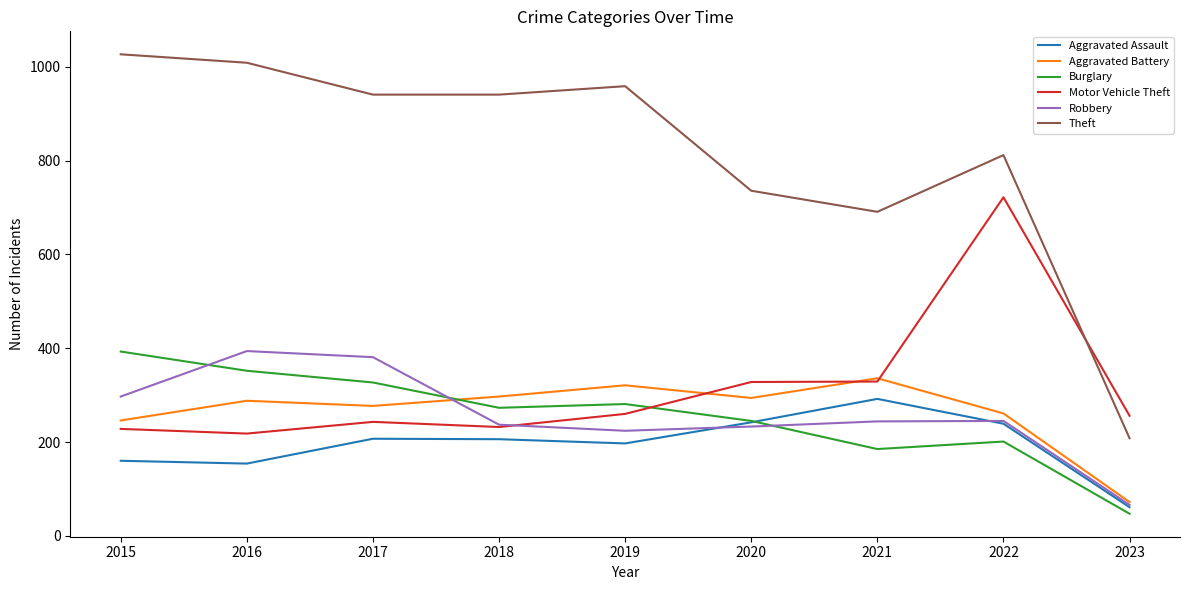

Where is Theft nearest to the value 617?

2021